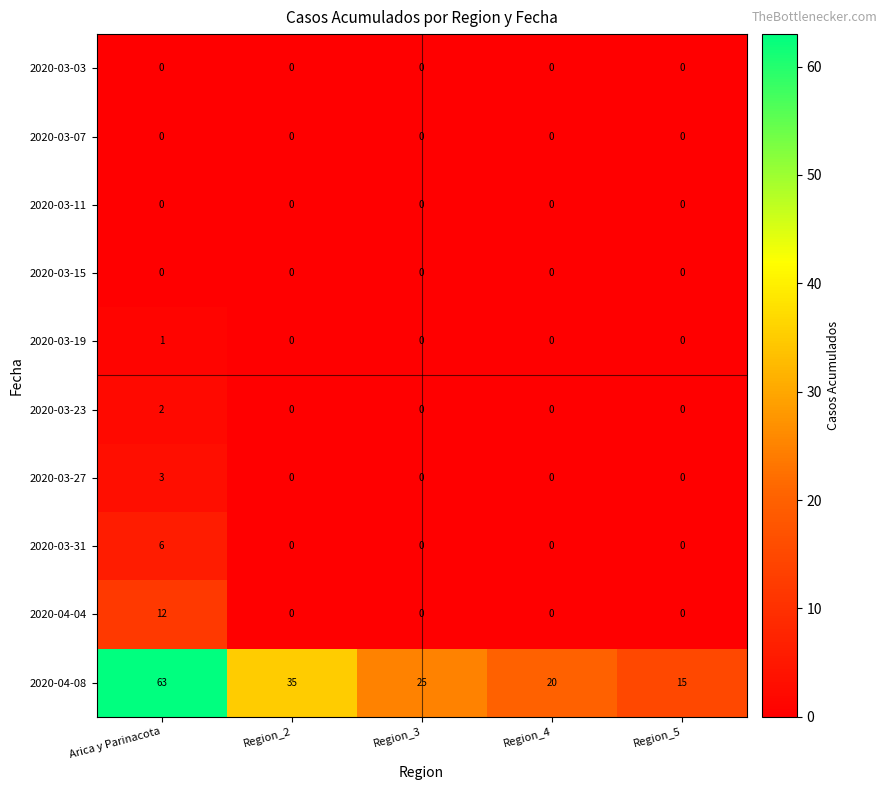

The 2020-03-31 series shows 2 at Region_4. True or false?

False